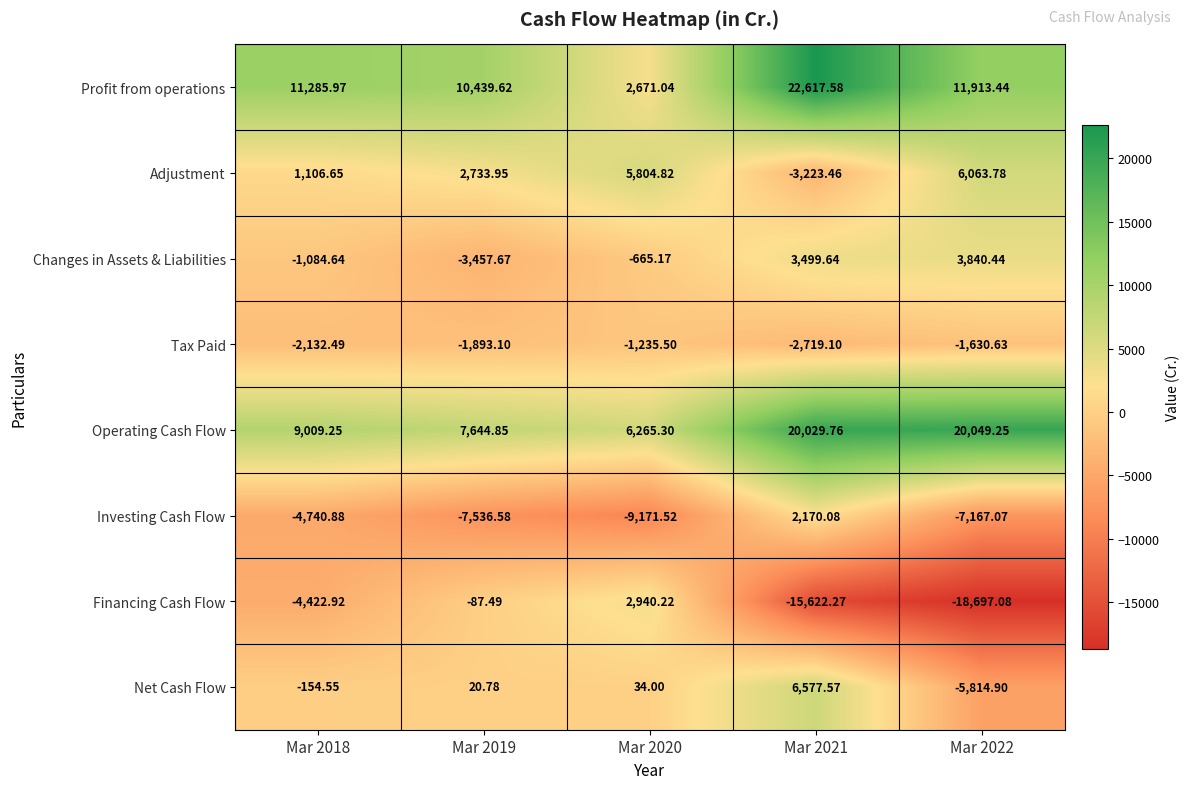

Which series has the widest spread of values?

Financing Cash Flow